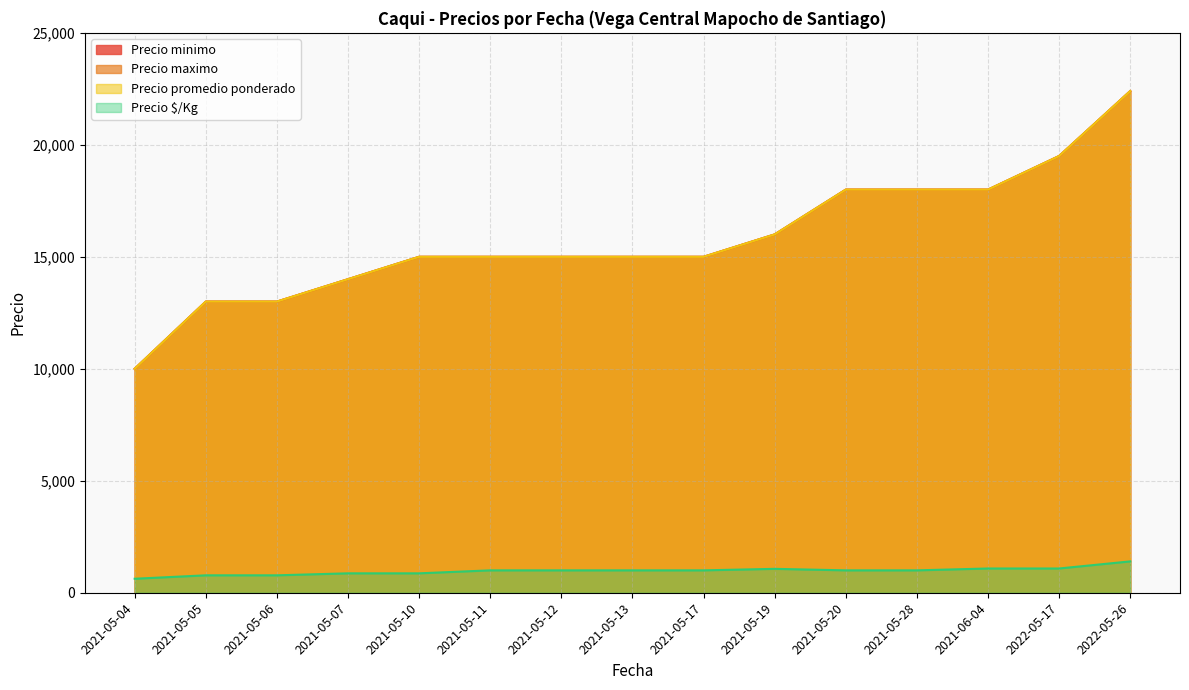

At which label does Precio minimo first exceed 15000?

2021-05-19